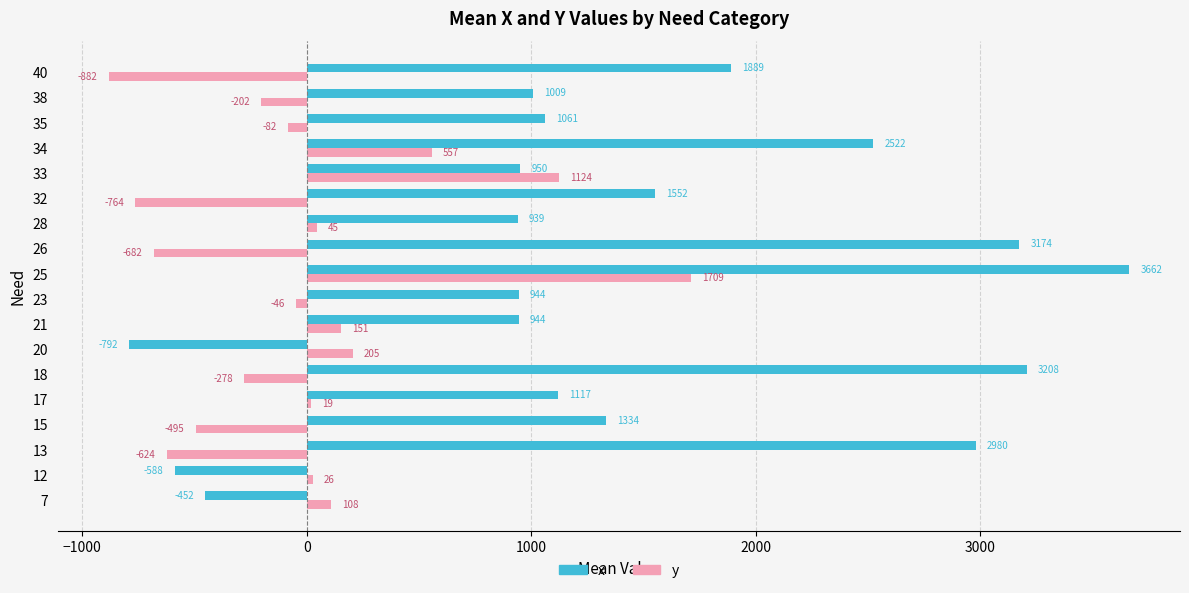

Is the value of x at 40 greater than the value of y at 15?

Yes